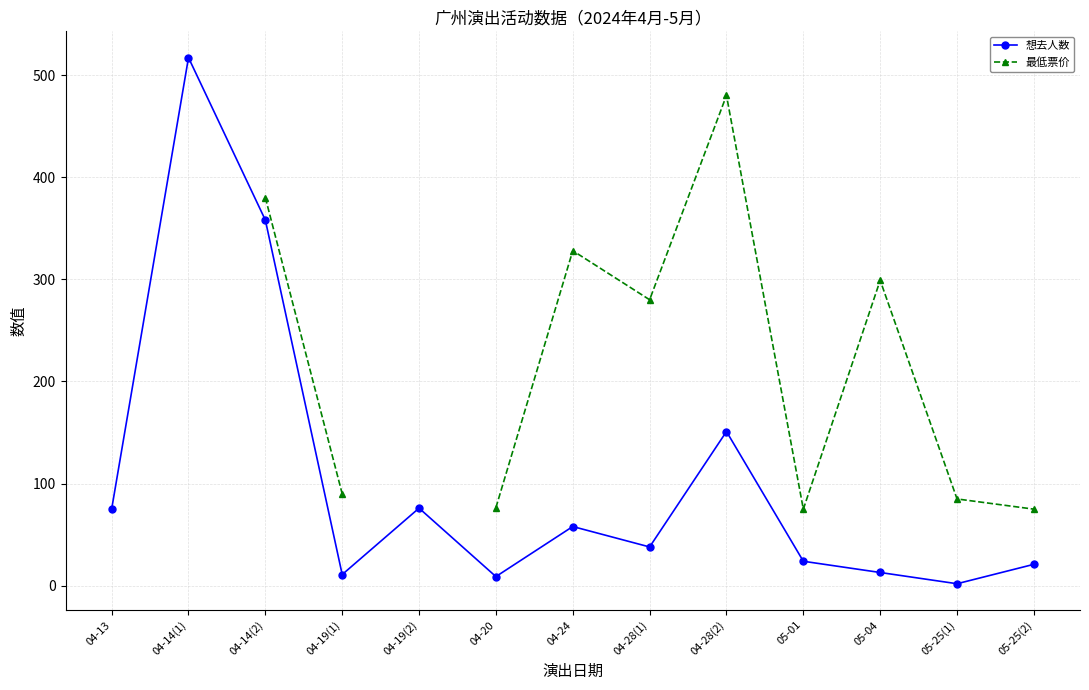

Which series has the largest total across all categories?

想去人数